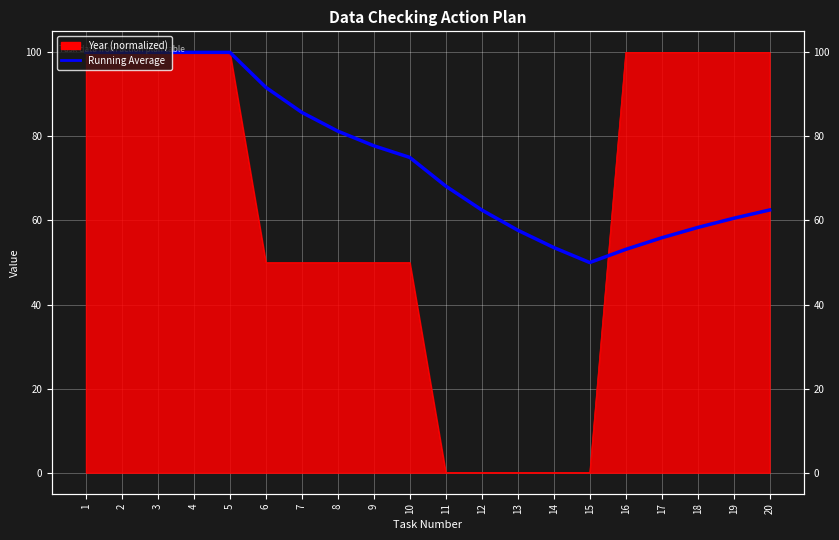

Which category has the highest value across all series?

1